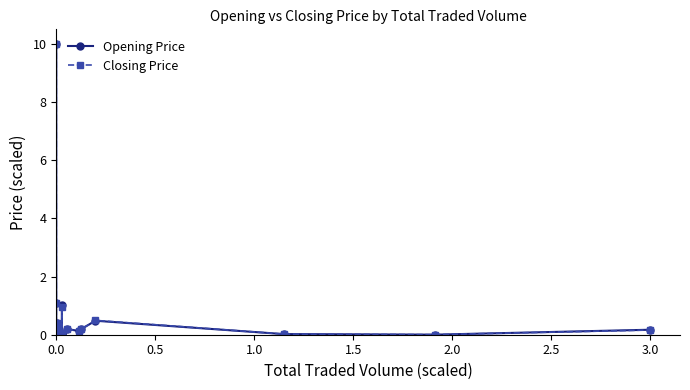

Which series has the widest spread of values?

Opening Price